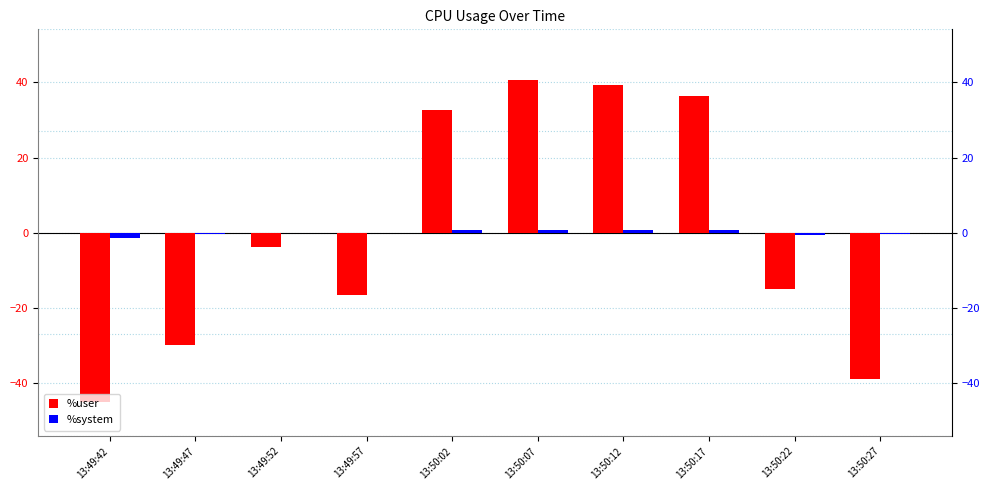

What position from the right is 13:50:22?

2